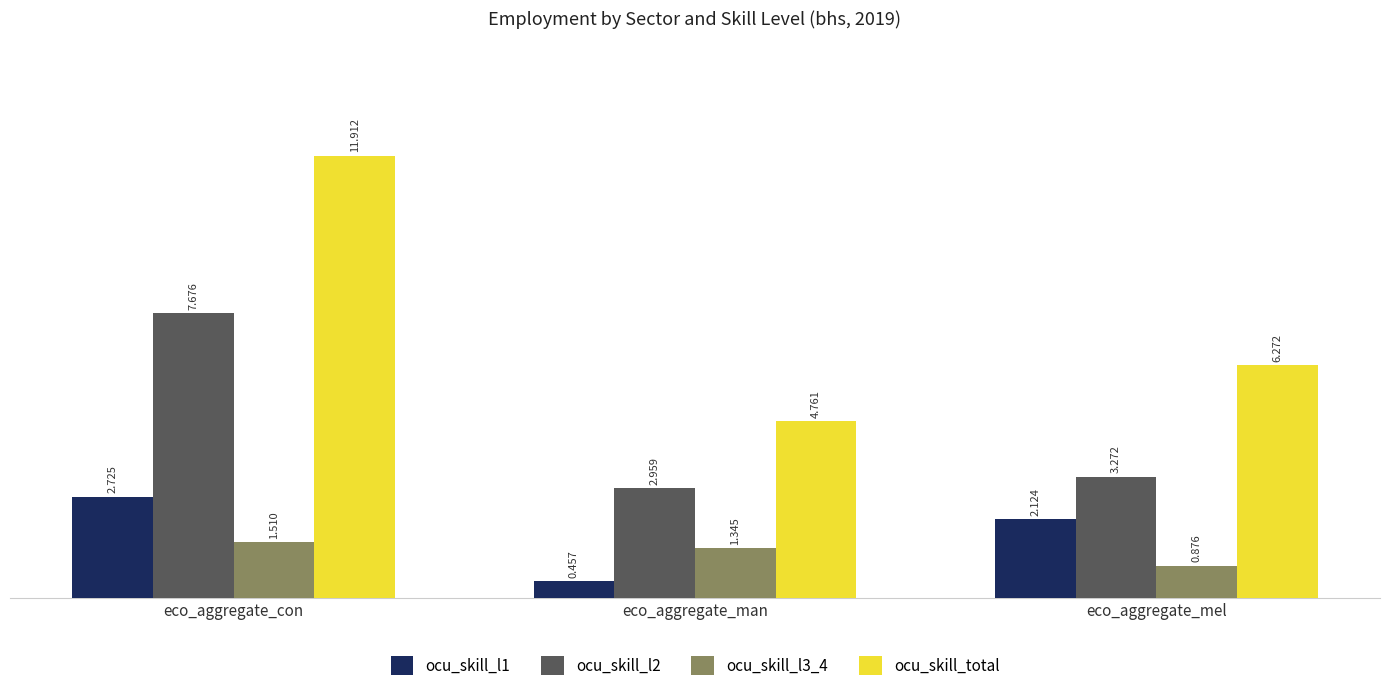

What is the difference between the maximum and second lowest values in the ocu_skill_total series?

5.6